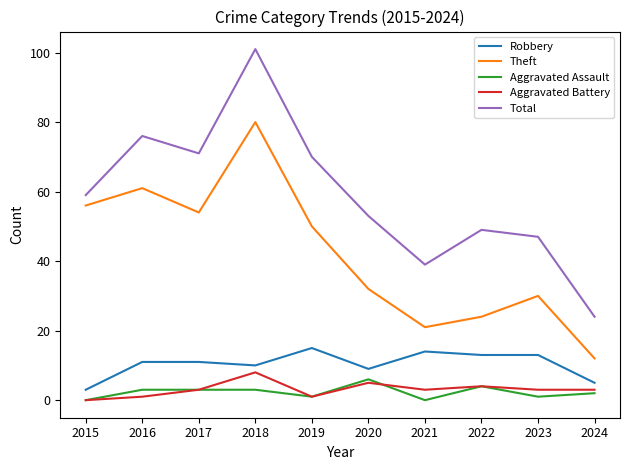

How many interior local valleys does the Total series have?

2